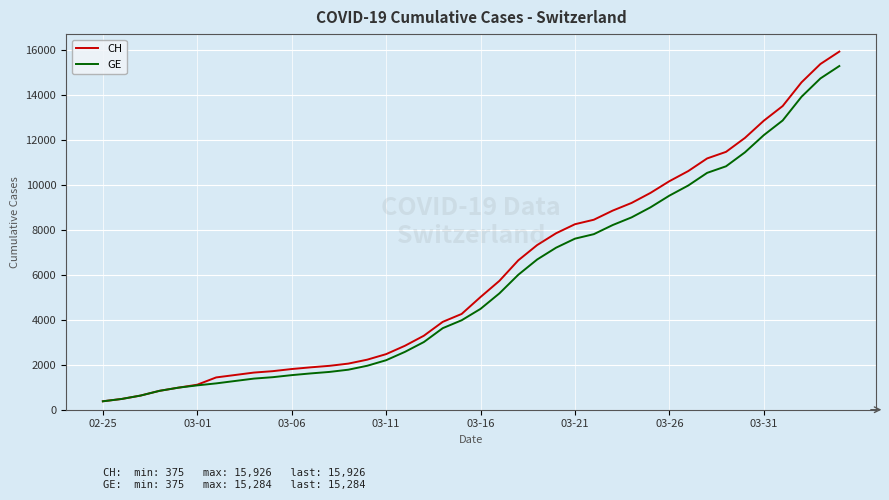

Which series has the largest range (max minus min)?

CH